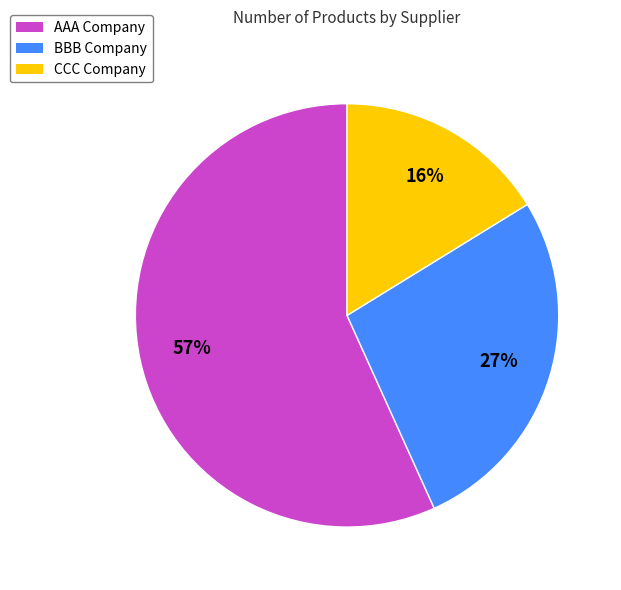

Does any single category account for the majority?

Yes